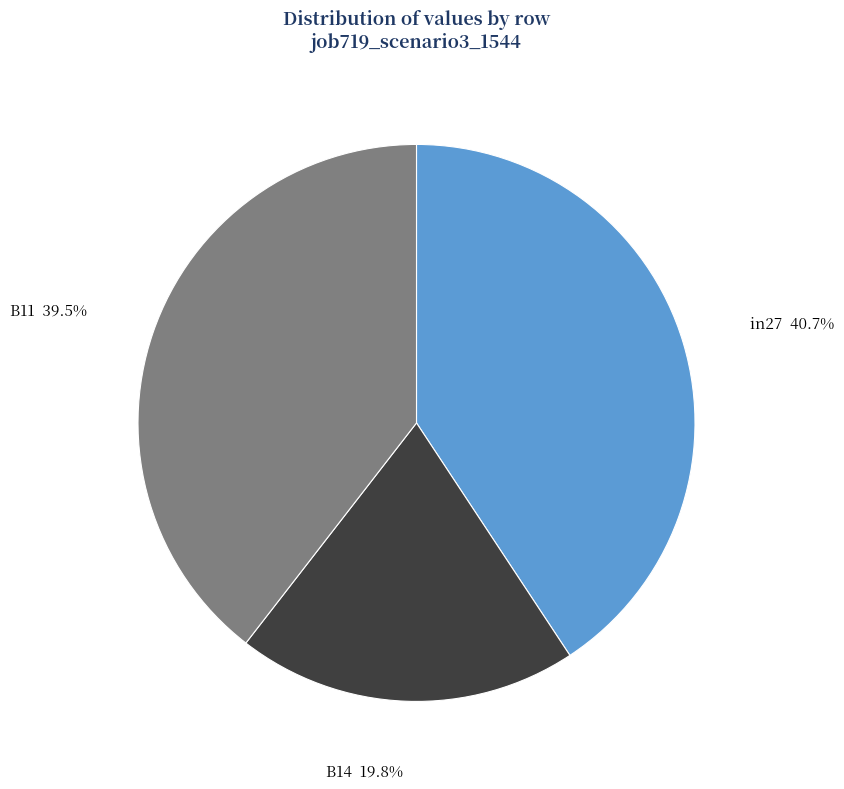

Does B11 represent more than half of the total?

No